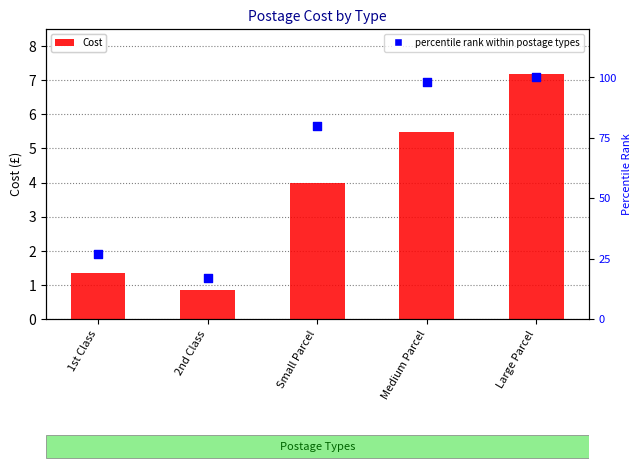

Which series reaches the minimum Y coordinate?

Cost